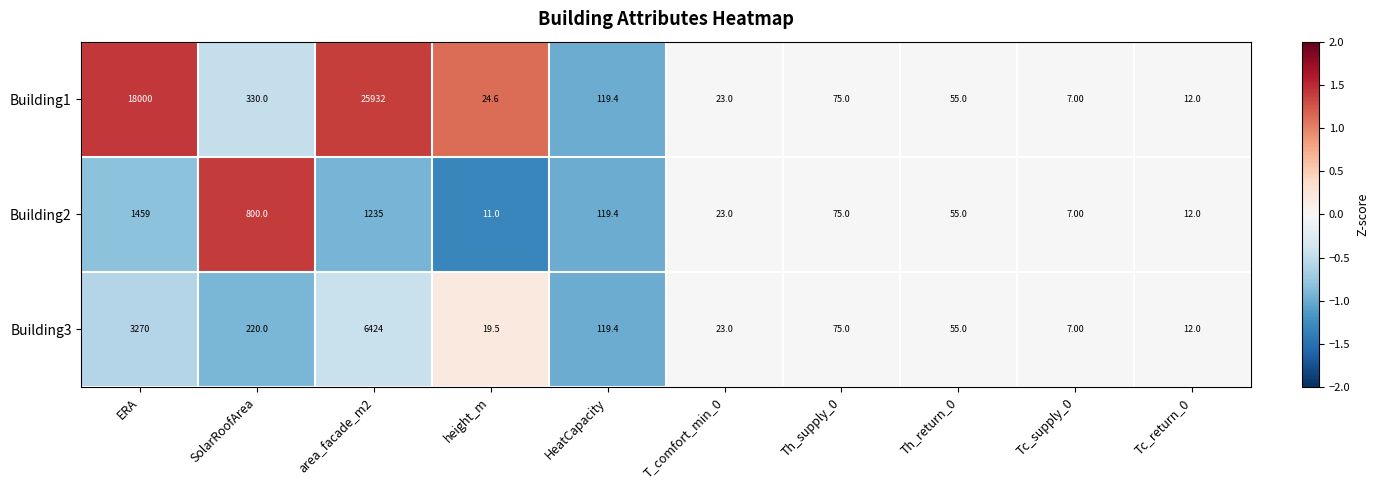

Where does the Building2 series first go above 75?

ERA